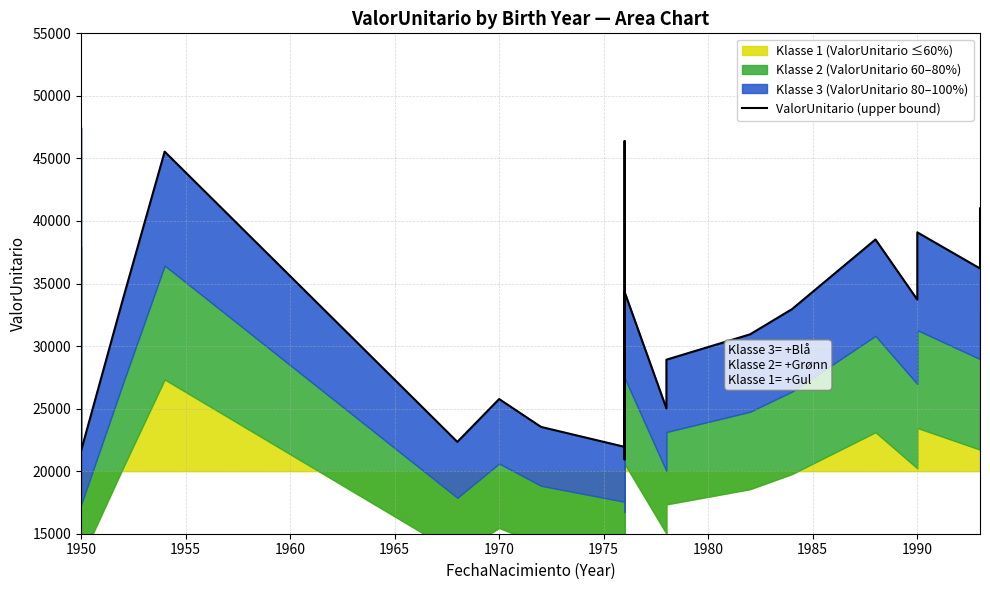

The chart shows a value of 70052.5 at 19. True or false?

False